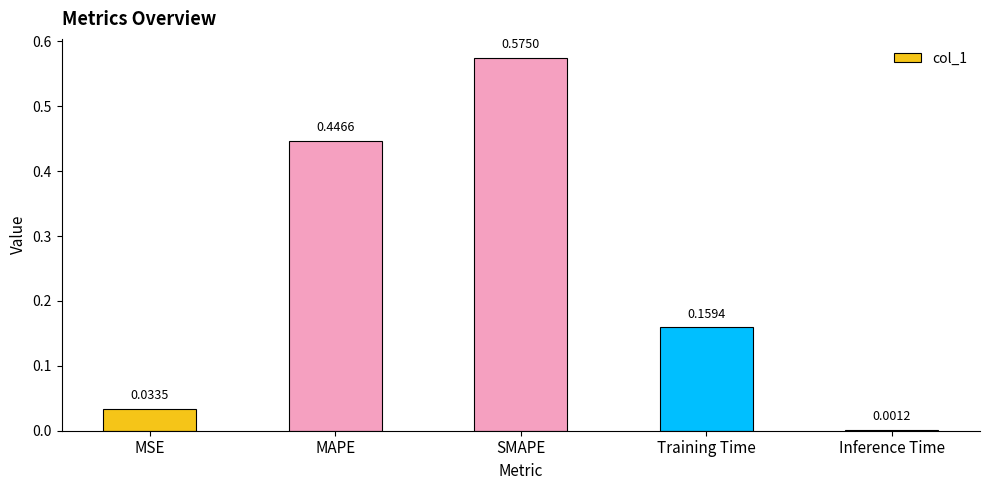

What is the sum of all values?

1.2